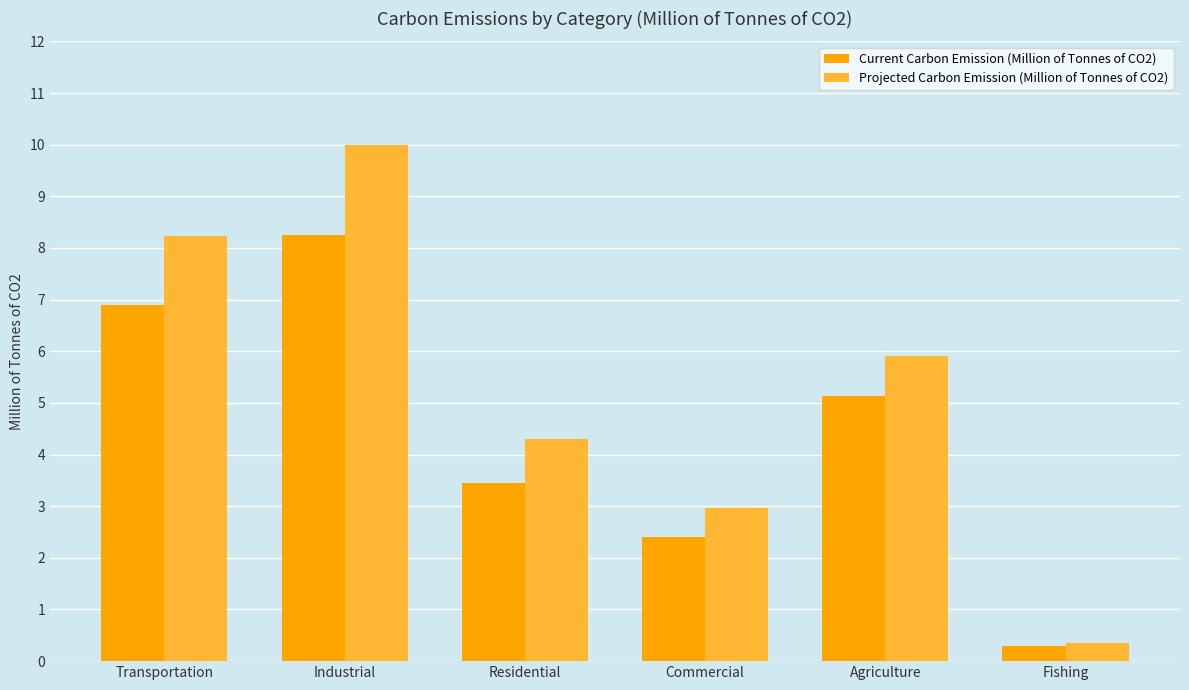

What is the sum of the Current Carbon Emission (Million of Tonnes of CO2) values at Agriculture and Fishing?

5.4